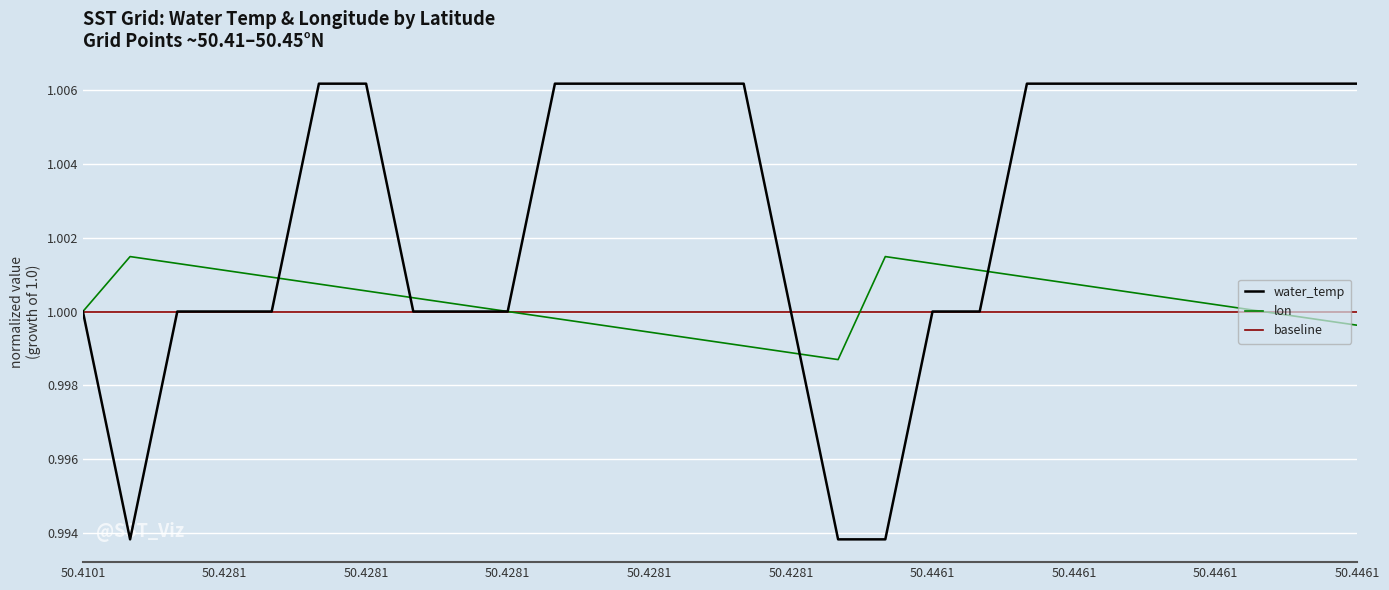

Which series has the largest total across all categories?

water_temp